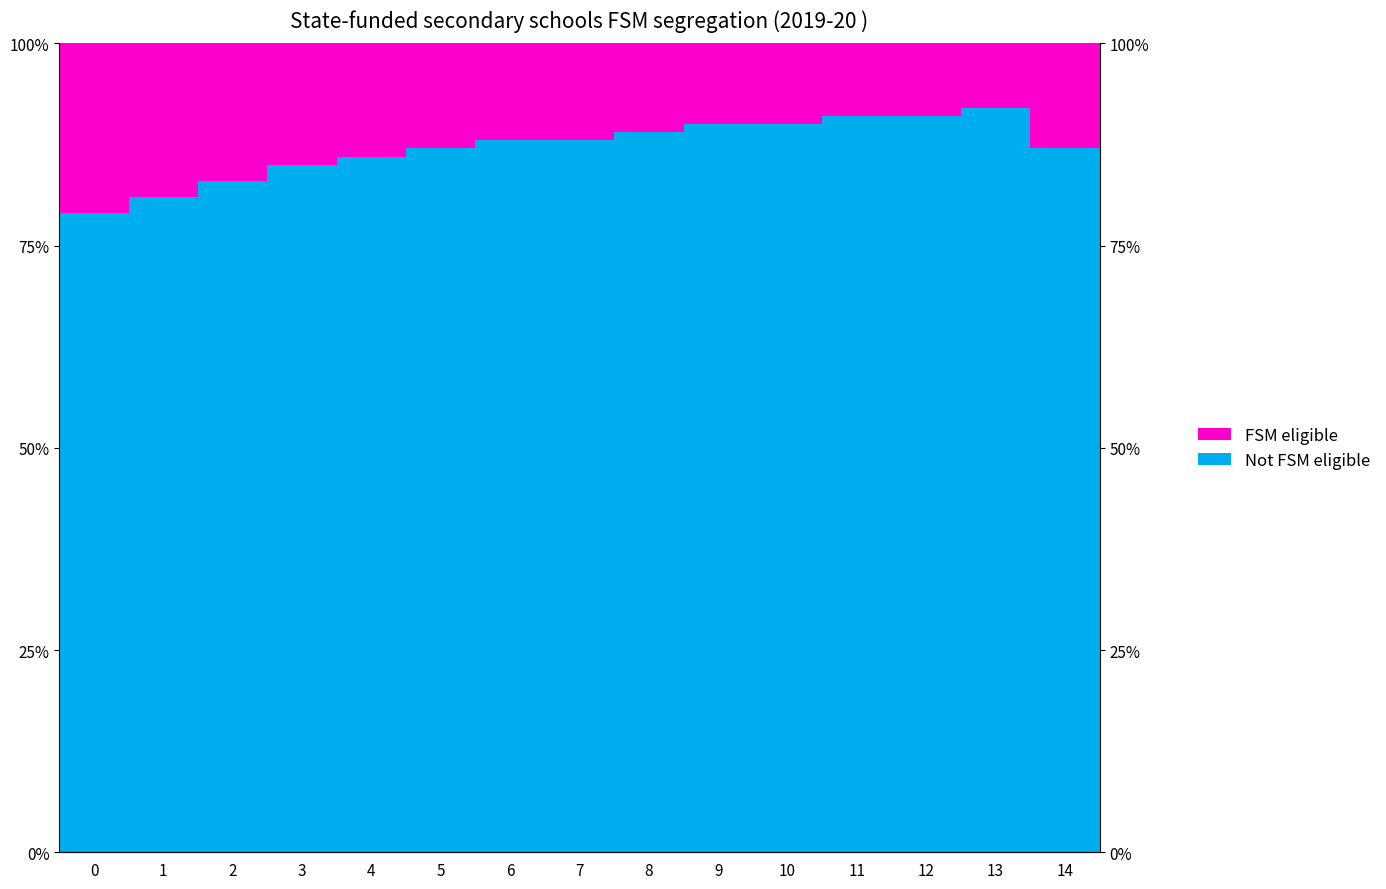

Rank the categories by FSM eligible value from highest to lowest.

0, 1, 2, 3, 4, 5, 14, 6, 7, 8, 9, 10, 11, 12, 13